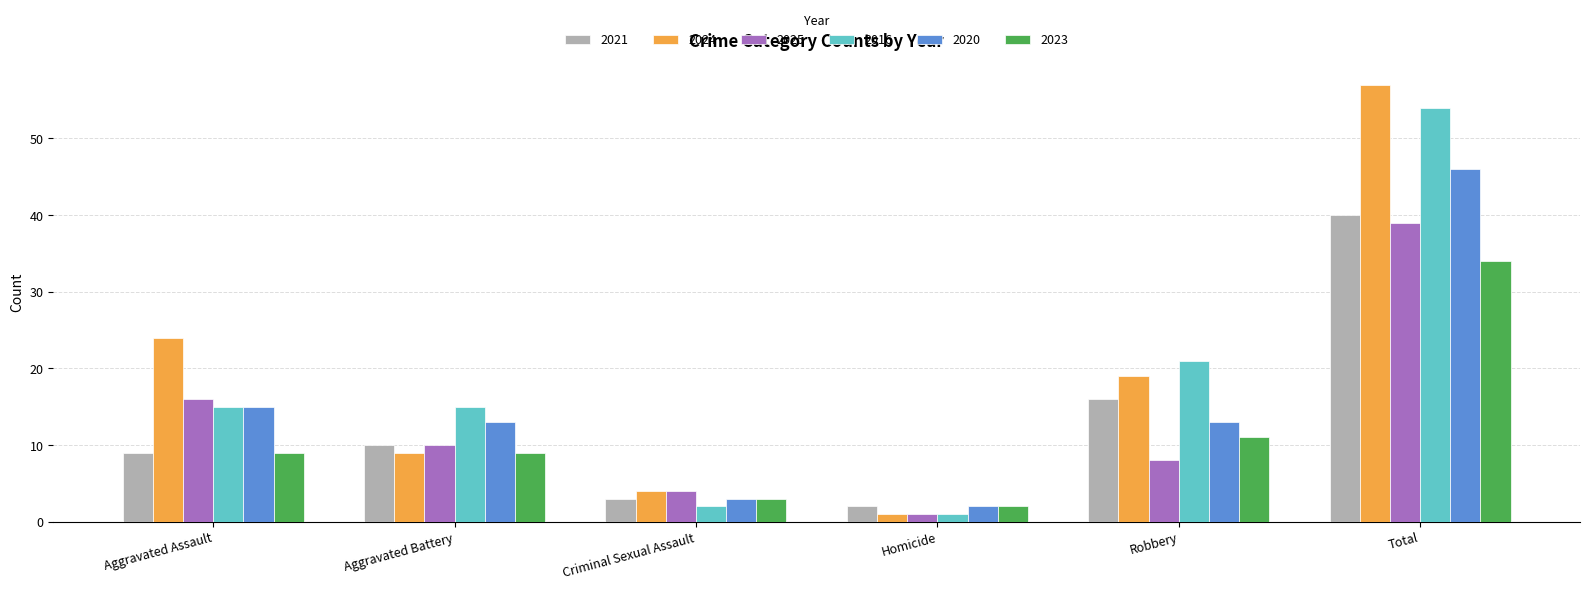

What is the label of the 4th bar from the left?

Homicide